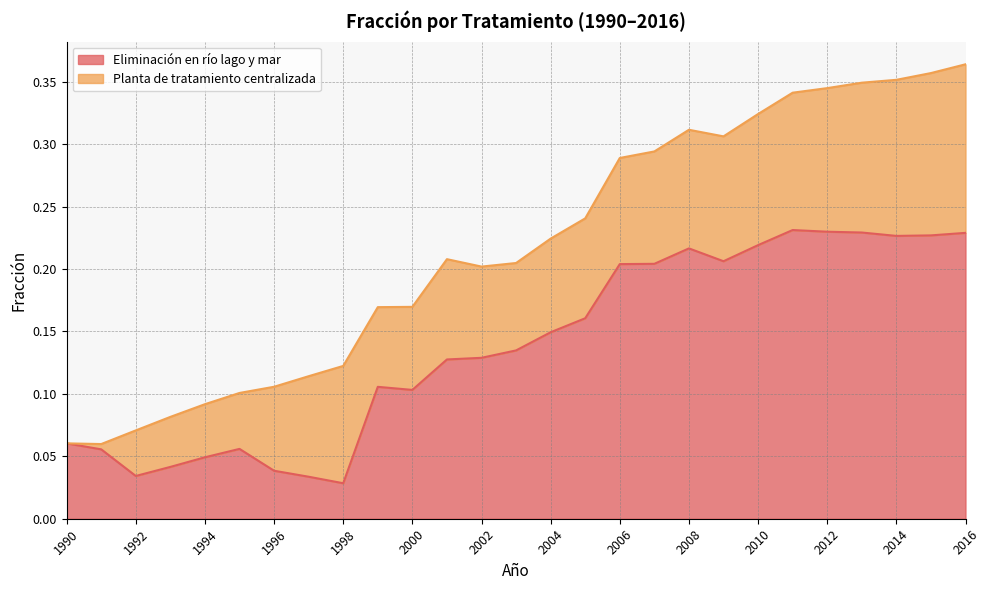

Which label corresponds to the largest value in the chart?

2011